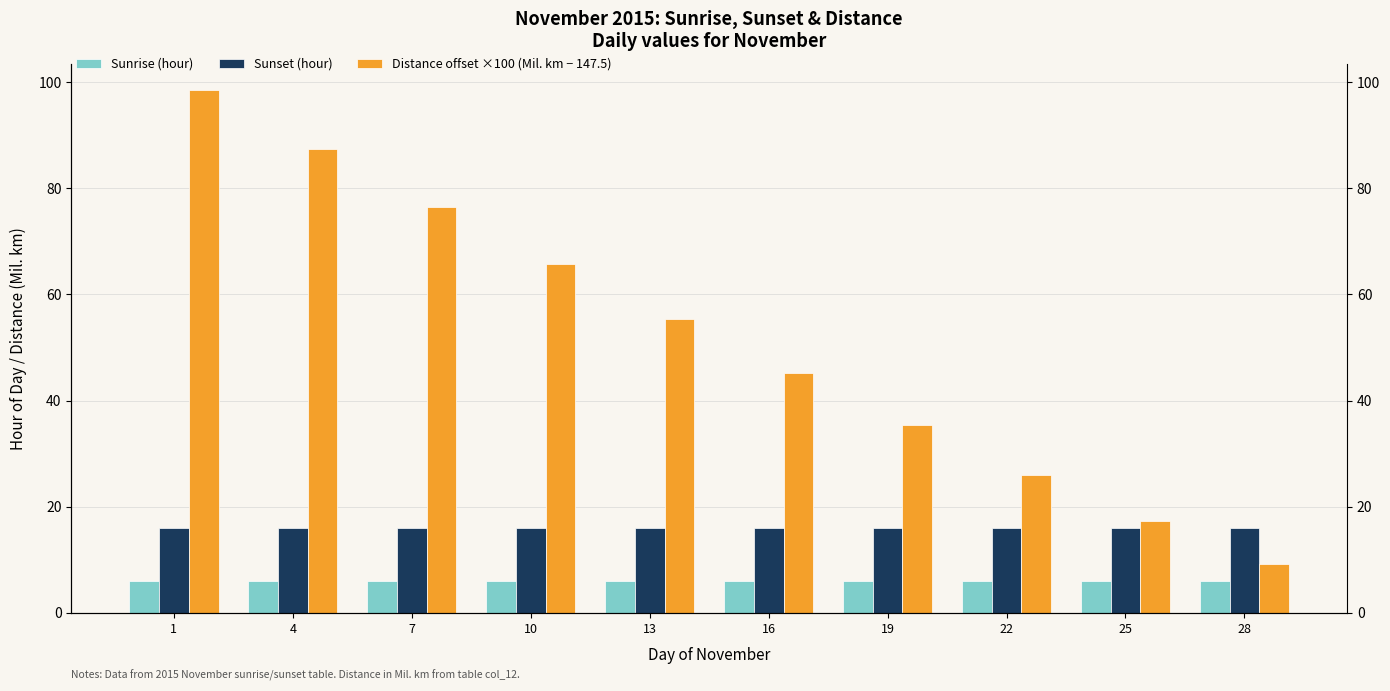

Reading left to right, what are all the values shown in this chart?

Sunrise (hour): 1=6.0	4=6.0	7=6.0	10=6.0	13=6.0	16=6.0	19=6.0	22=6.0	25=6.0	28=6.0
Sunset (hour): 1=16.0	4=16.0	7=16.0	10=16.0	13=16.0	16=16.0	19=16.0	22=16.0	25=16.0	28=16.0
Distance offset ×100 (Mil. km − 147.5): 1=98.6	4=87.4	7=76.5	10=65.8	13=55.4	16=45.2	19=35.3	22=26.0	25=17.2	28=9.2